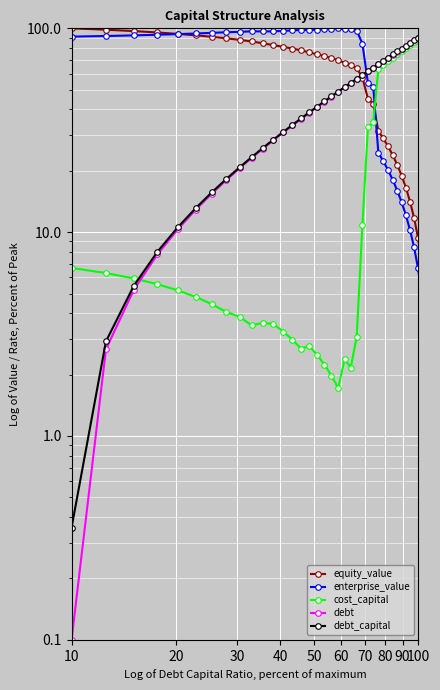

Is the value of equity_value at 26 greater than the value of enterprise_value at 13?

No